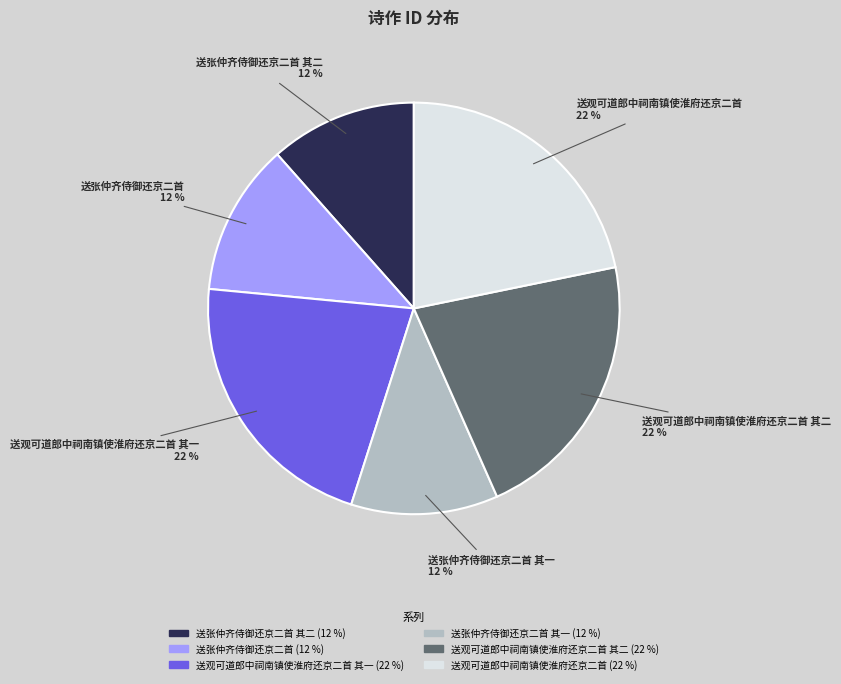

How many slices are in this pie chart?

6